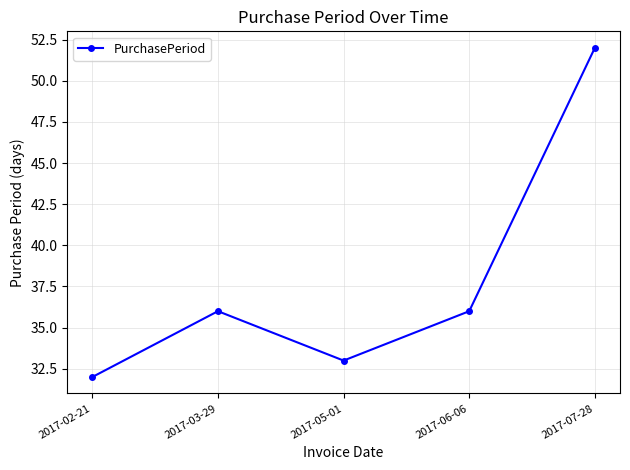

What is the sum of all values?

189